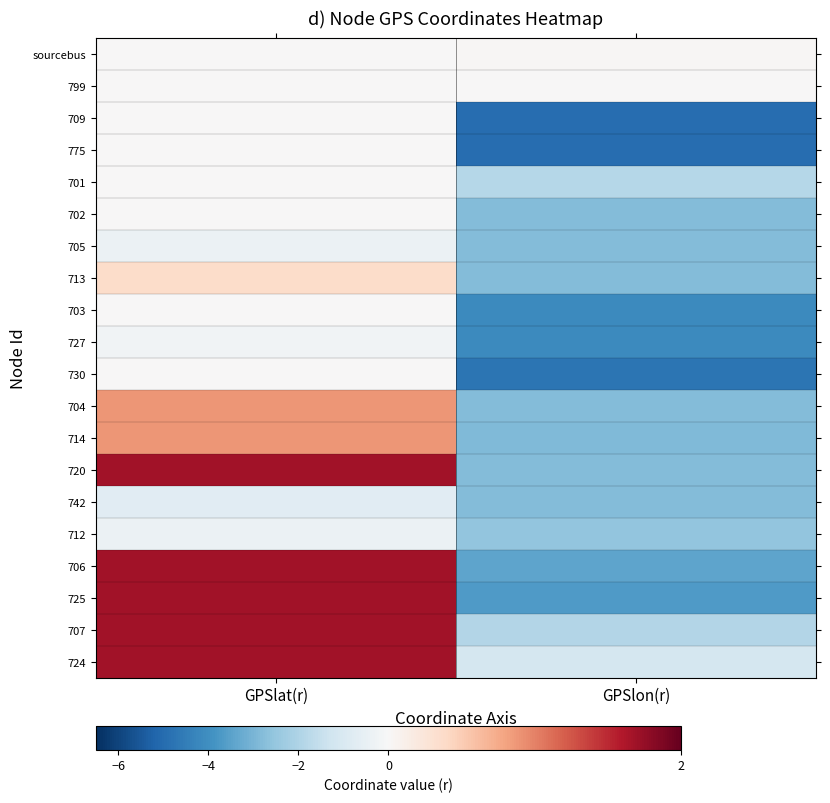

Which series has the largest total across all categories?

724